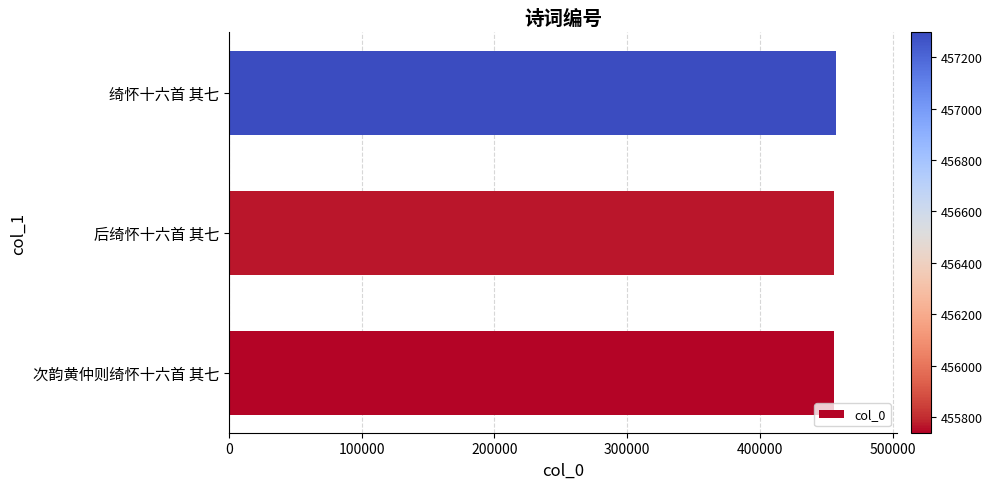

What value does the data have at 后绮怀十六首 其七?

455769